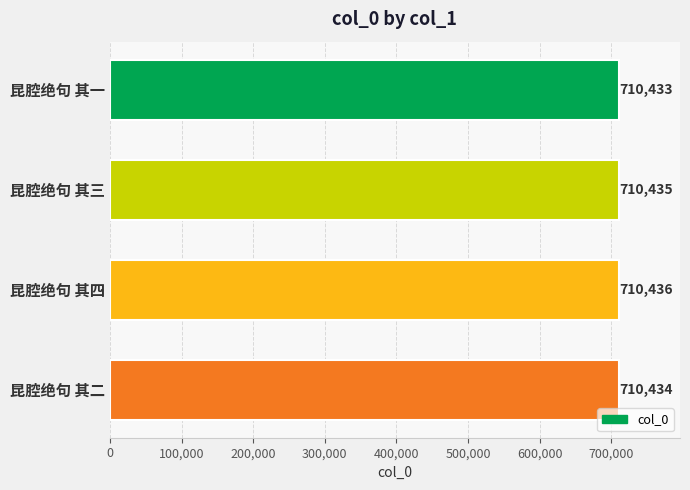

Does the chart contain any negative values?

No